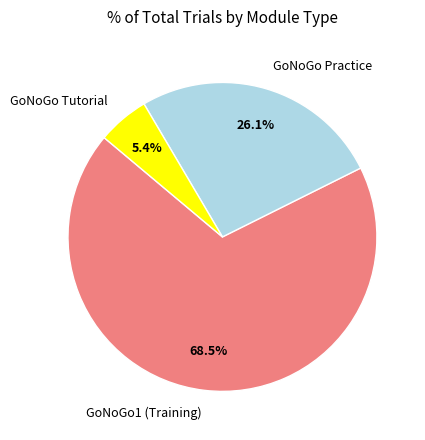

What portion of the pie excludes GoNoGo Tutorial?

94.6%